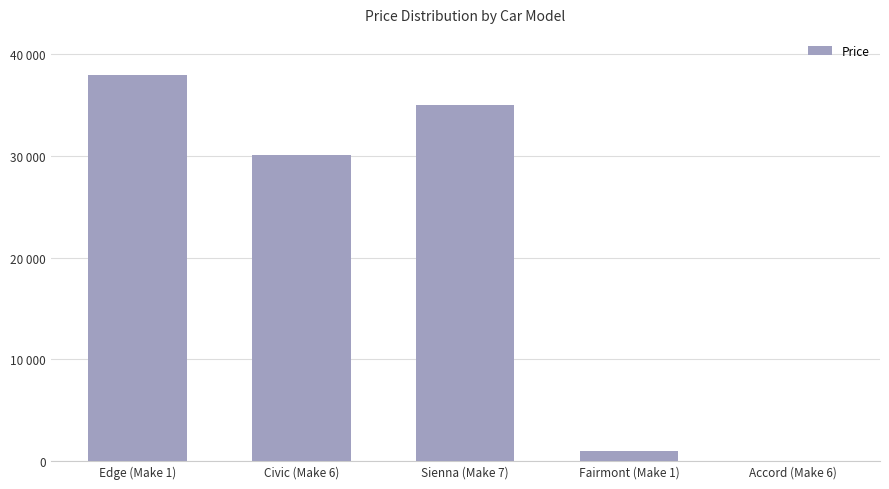

What is the ratio of the value at Sienna (Make 7) to the value at Edge (Make 1)?

0.9